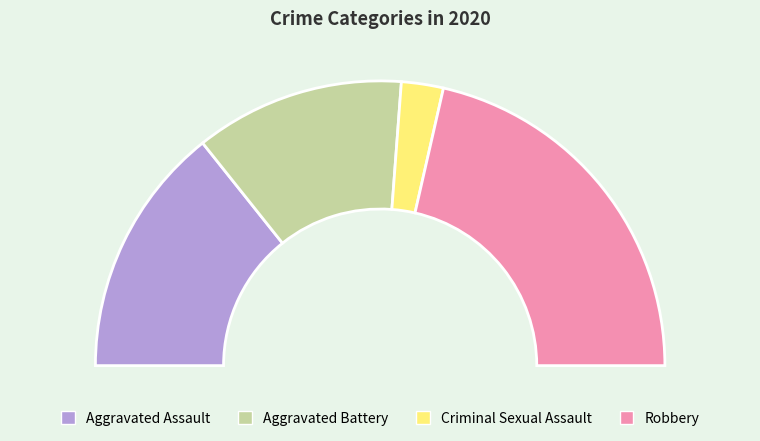

Which has a higher value, Aggravated Battery or Criminal Sexual Assault?

Aggravated Battery